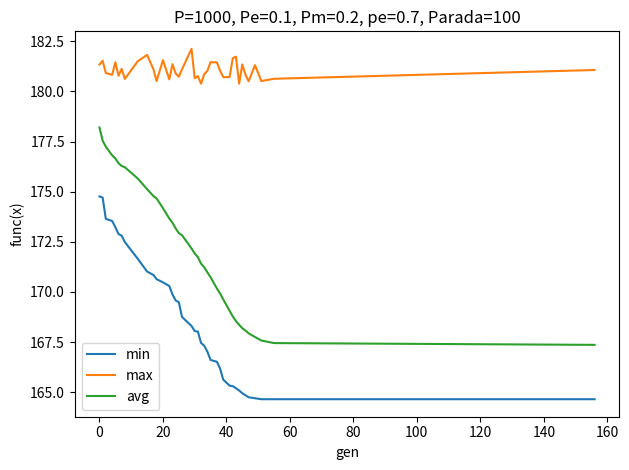

Which series has the largest total across all categories?

max